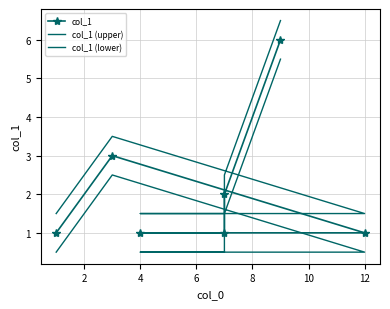

How many interior local peaks does the col_1 (upper) series have?

1